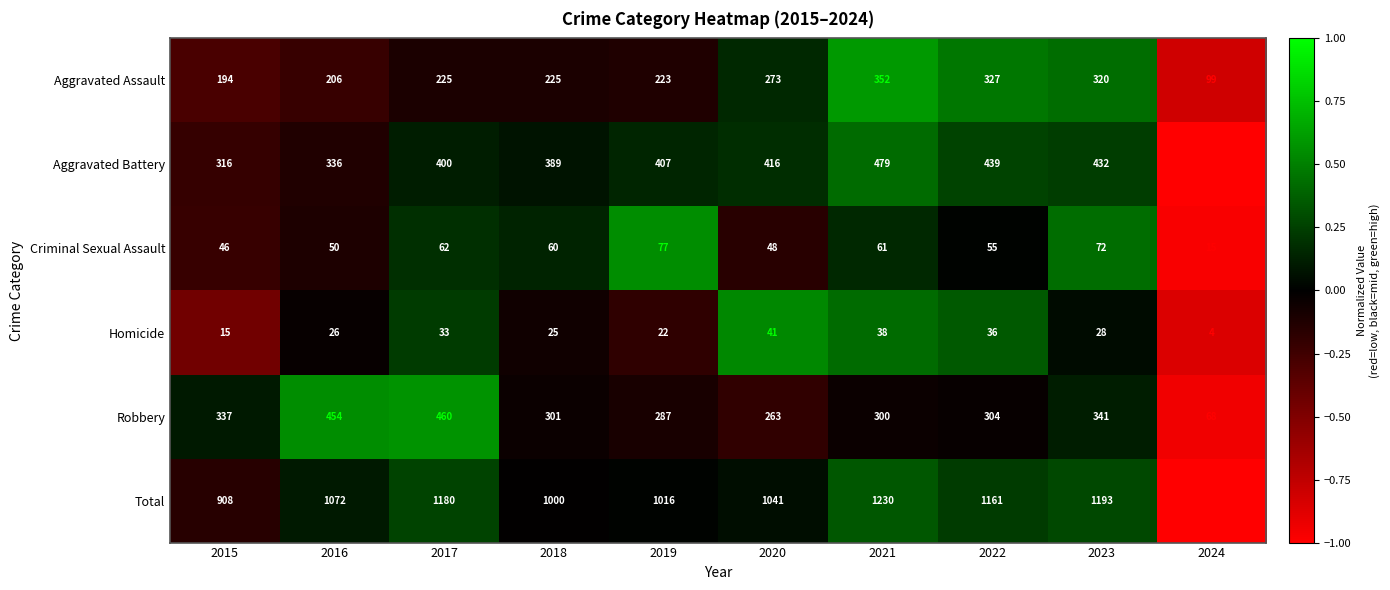

Rank the series by their maximum value, from lowest to highest.

Homicide, Criminal Sexual Assault, Aggravated Assault, Robbery, Aggravated Battery, Total